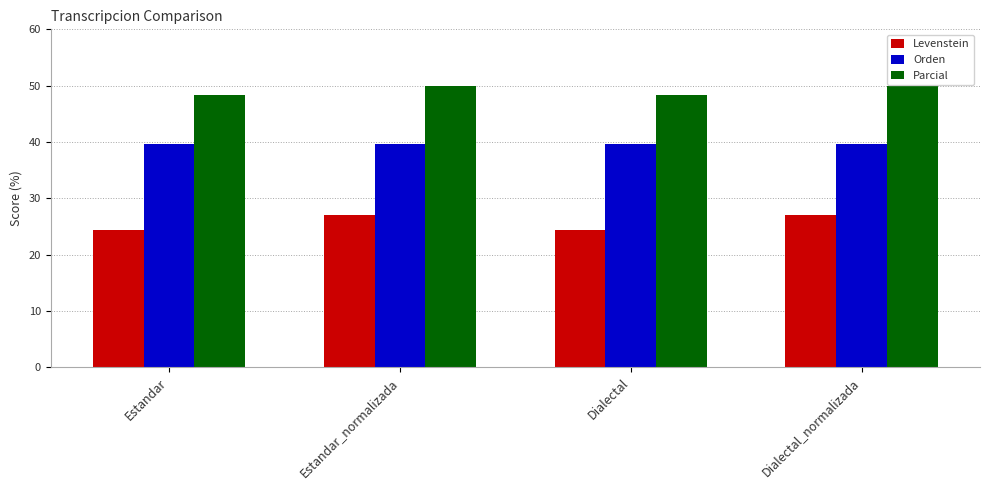

List the series in order of their overall mean, lowest first.

Levenstein, Orden, Parcial